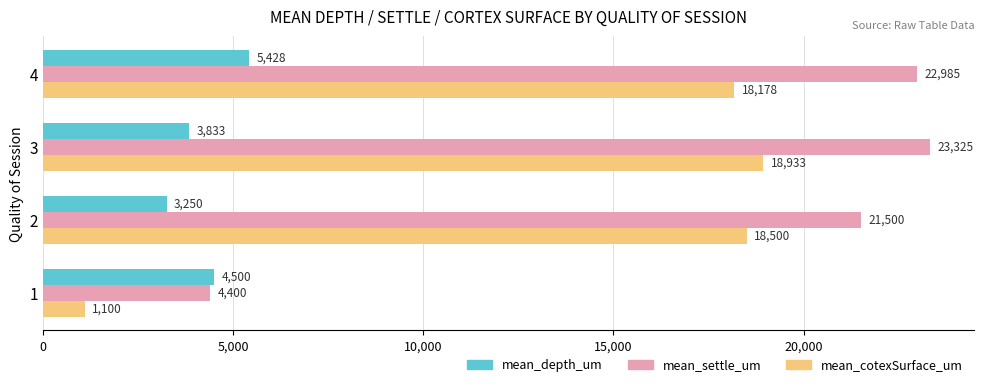

At which label is mean_cotexSurface_um closest to 10016?

4